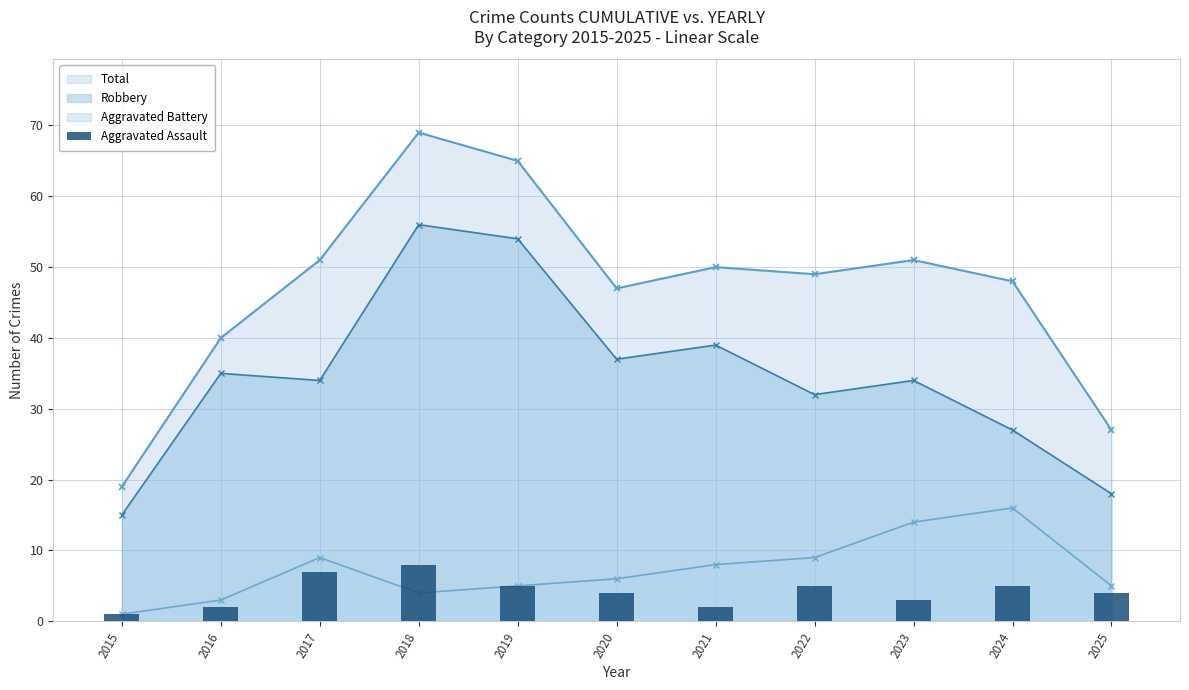

Which label corresponds to the largest value in the chart?

2018